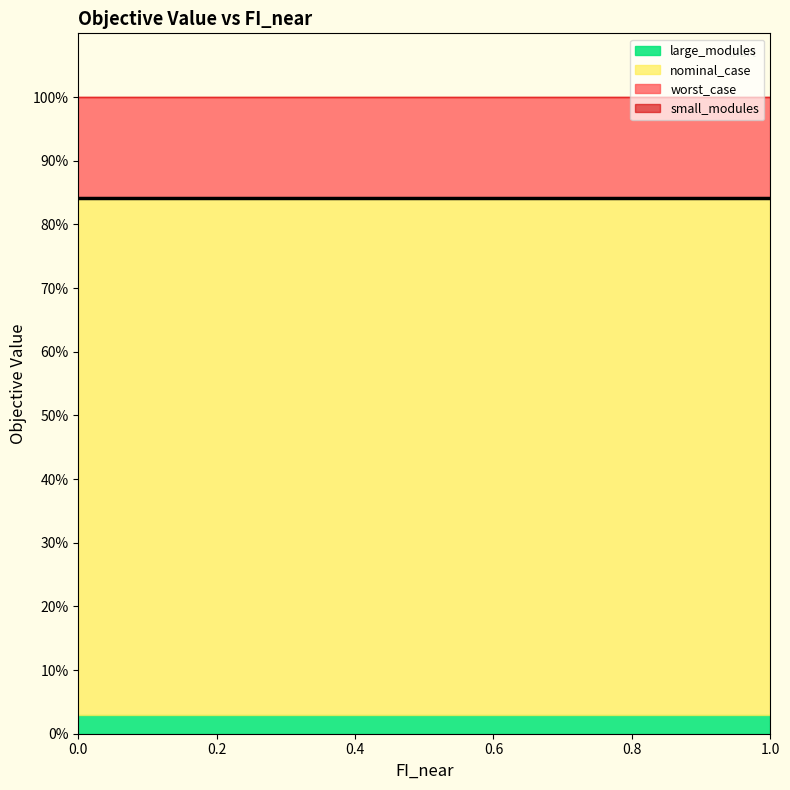

Between 0.1 and 0.8, which series saw the biggest shift?

worst_case